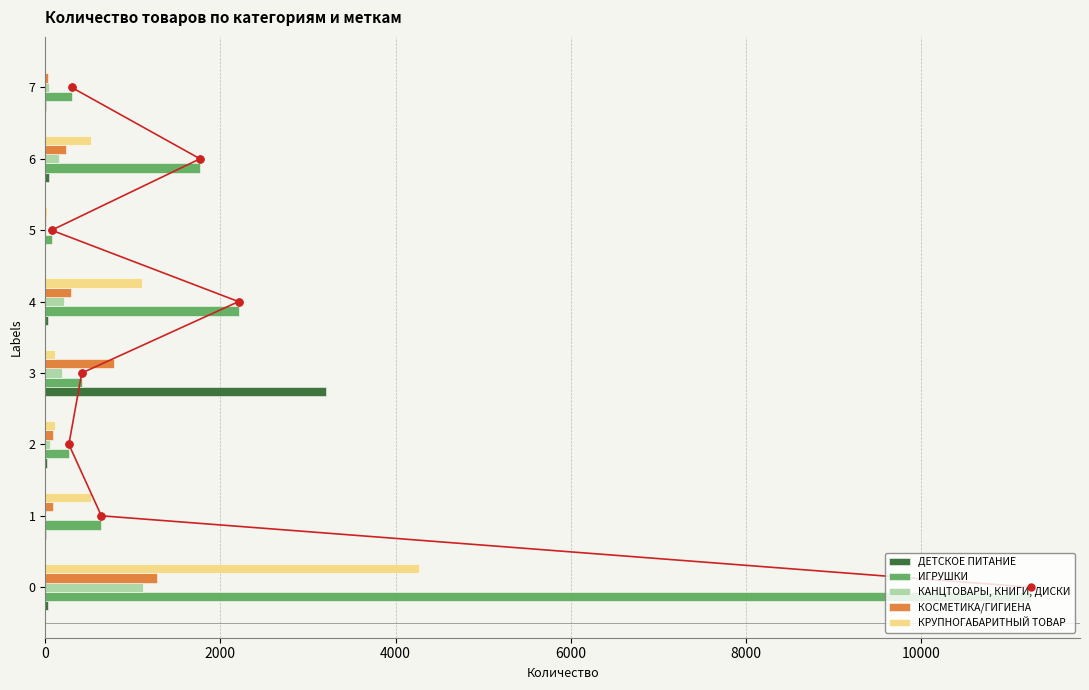

The ИГРУШКИ series shows 2601.6 at 6. True or false?

False